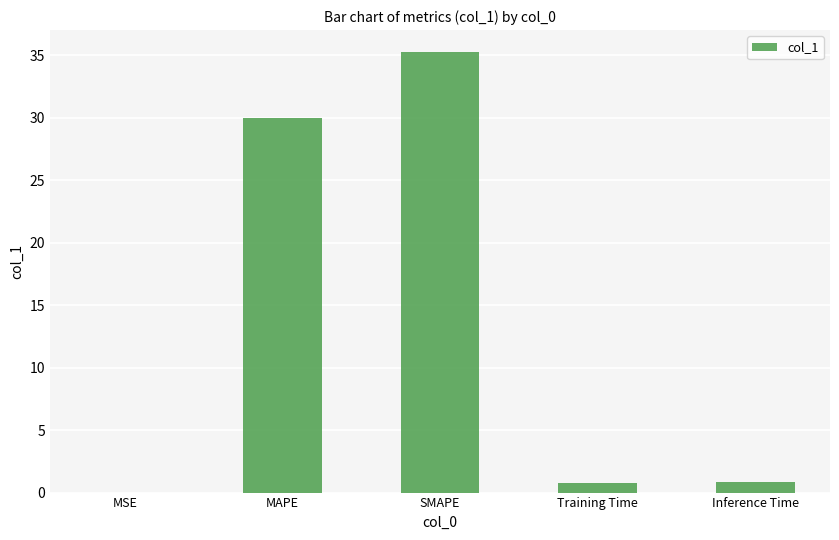

The chart shows a value of 0.8 at Inference Time. True or false?

True